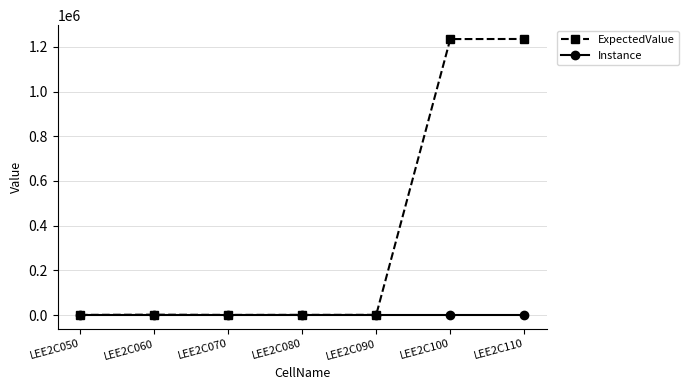

What is the greatest value displayed?

1235000.0